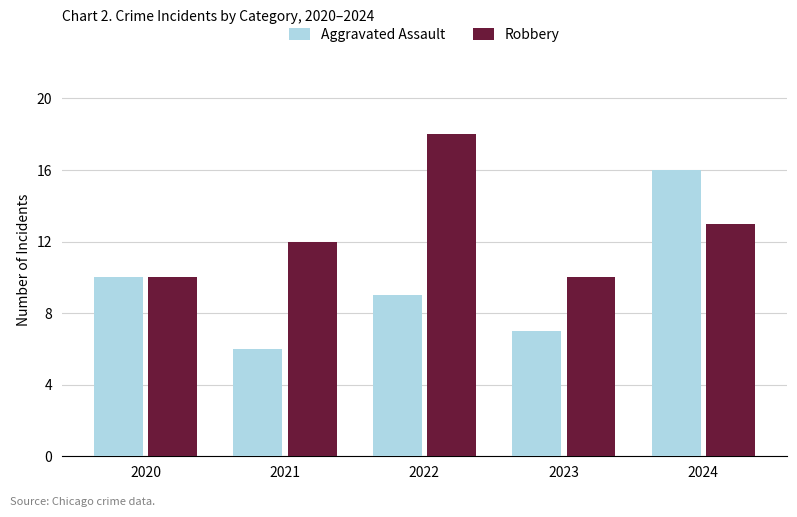

What is the sum of the Aggravated Assault values at 2020 and 2022?

19